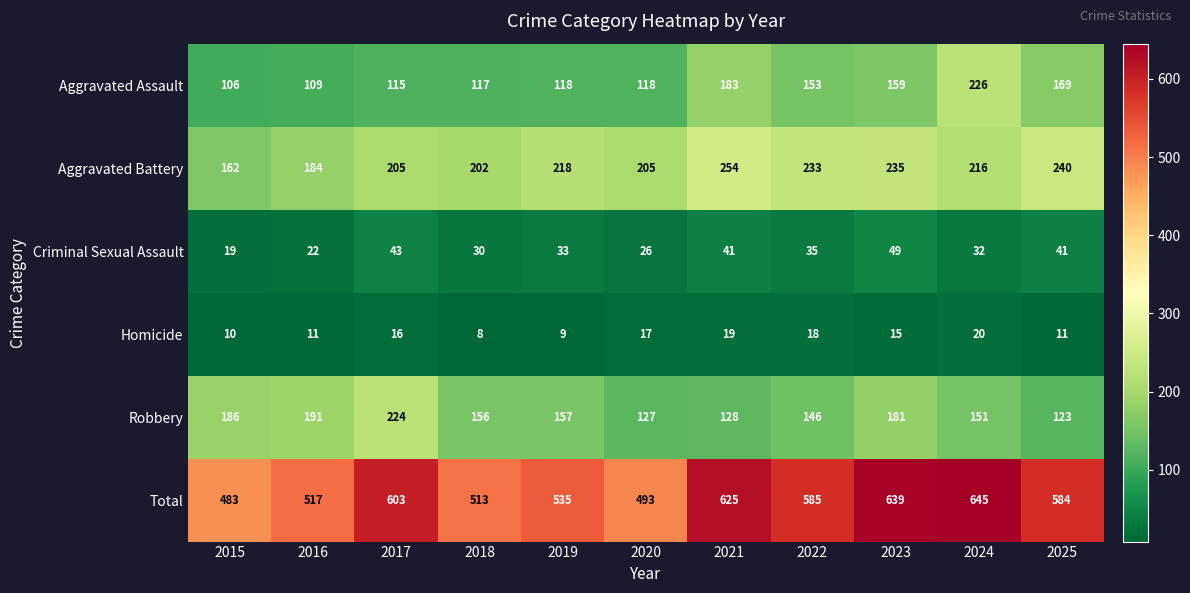

What is the difference between the Aggravated Battery values at 2015 and 2023?

73